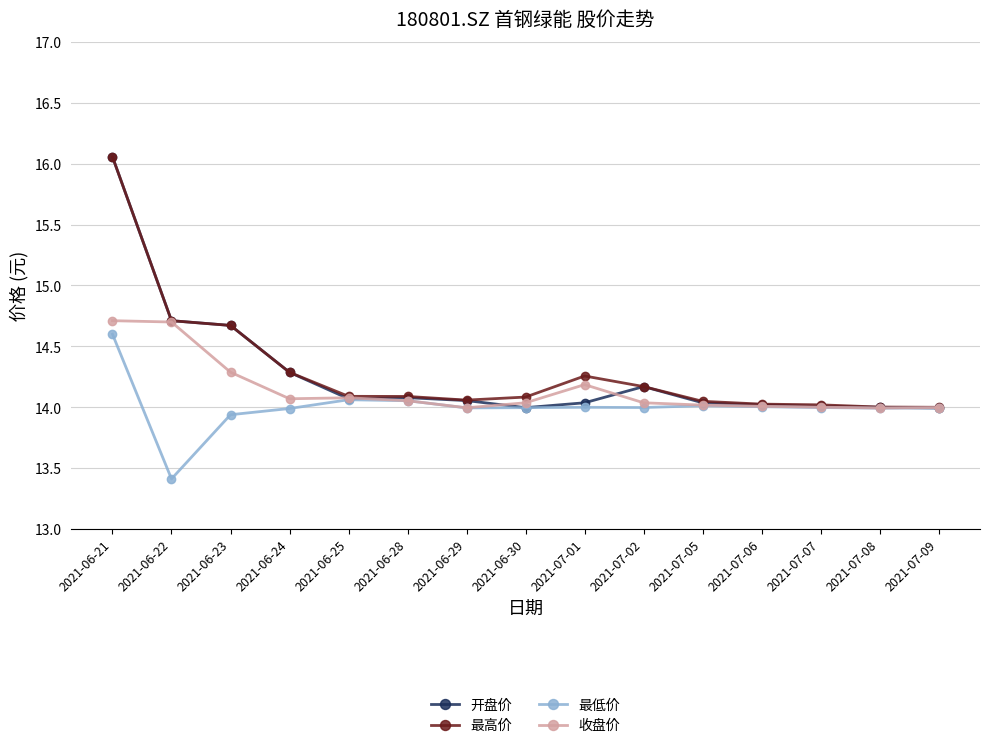

Which series has the widest spread of values?

开盘价